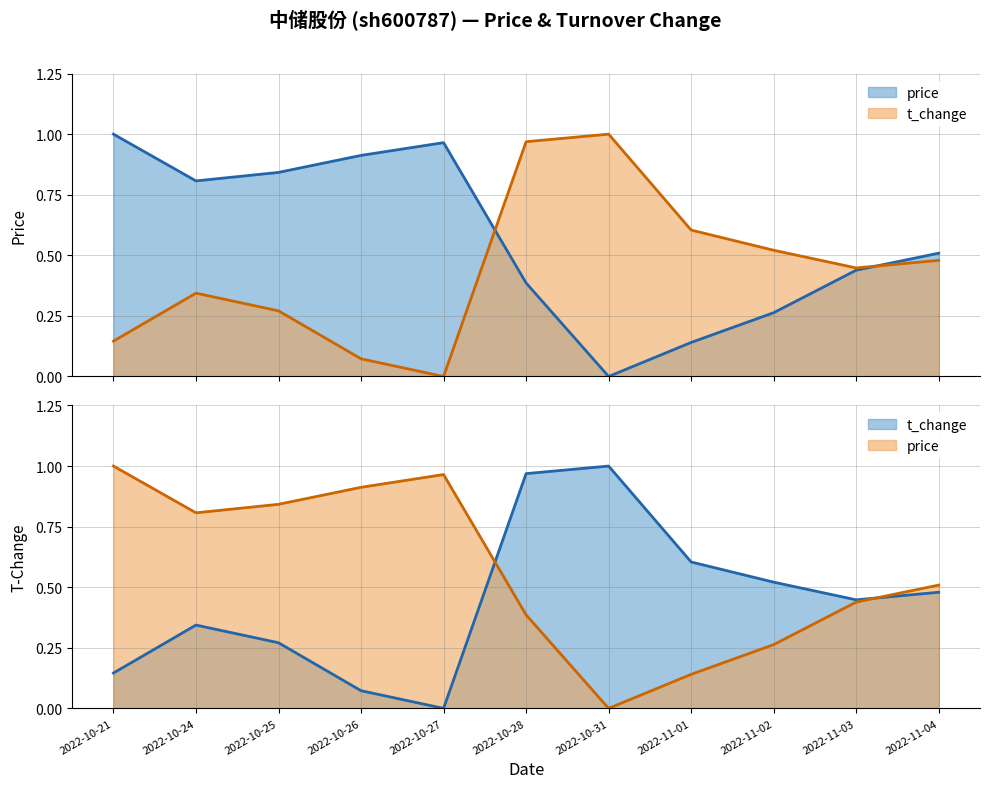

List the series in order of their peak value, highest first.

t_change, price